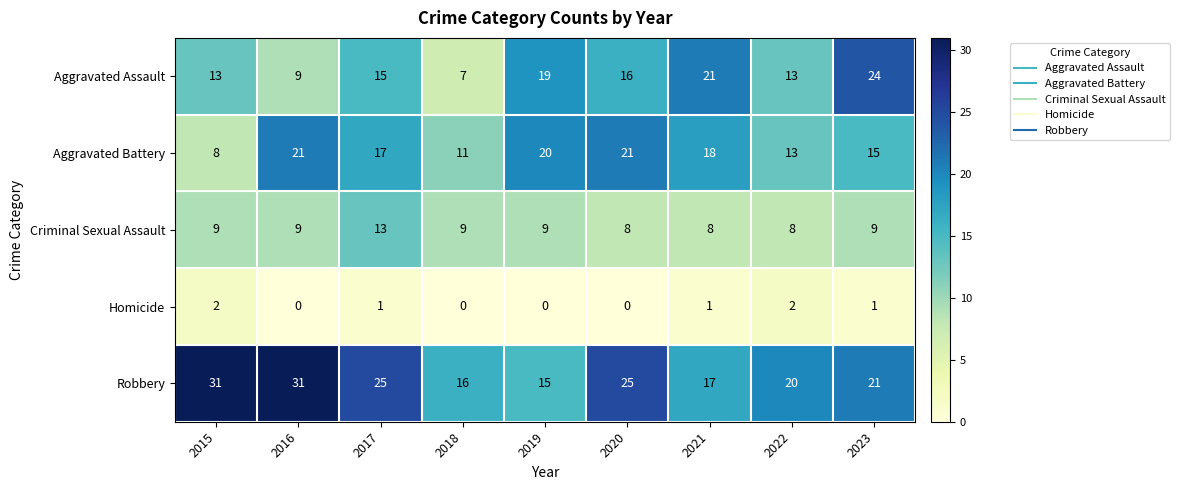

Is it true that Aggravated Assault equals 24 at 2023?

True